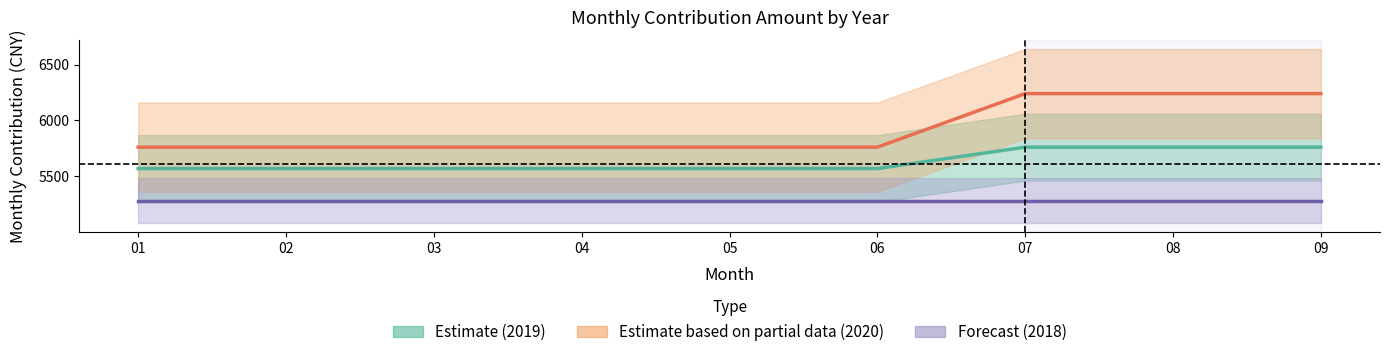

What is the total value across all series at 04?

16608